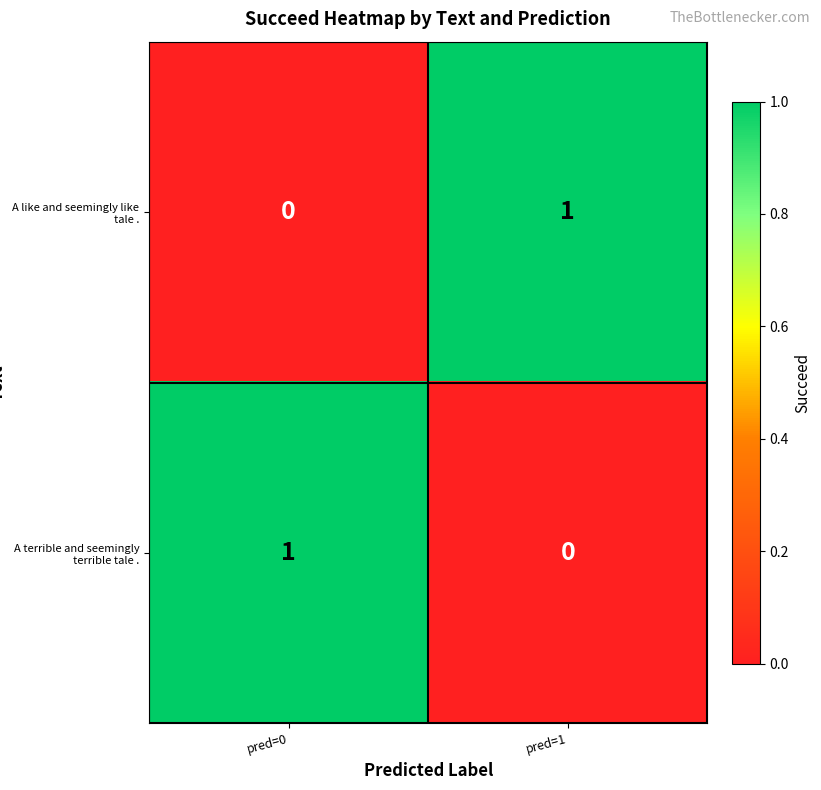

At which label does A like and seemingly like tale . reach its minimum?

pred=0